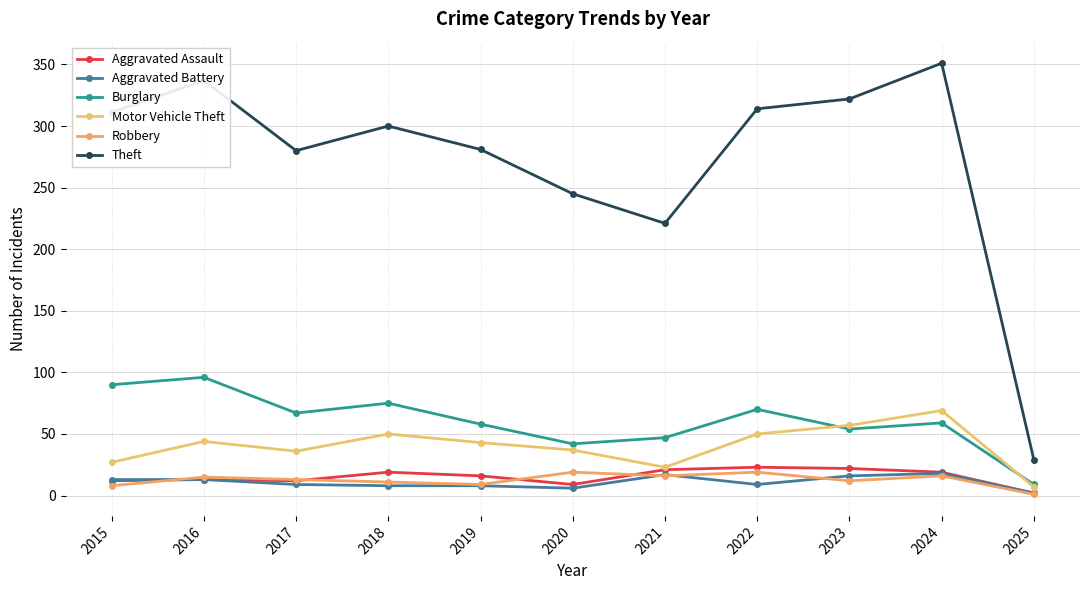

True or false: Burglary has a value of 16 at 2019.

False